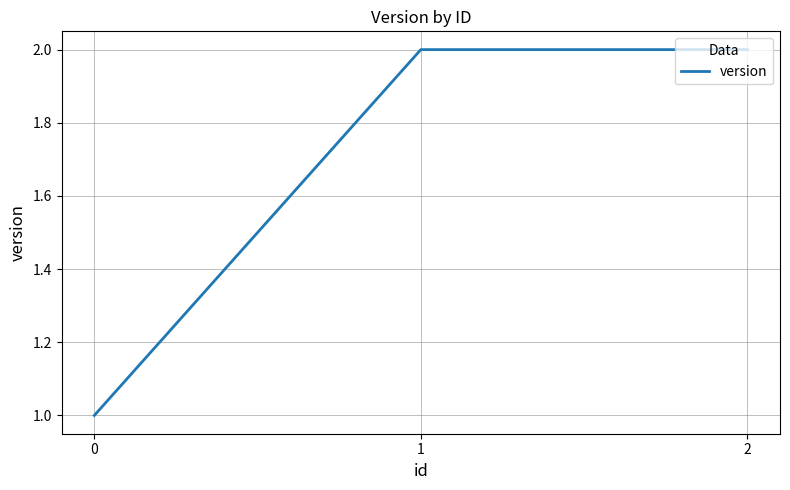

Is it true that the value at 1 is 3?

False